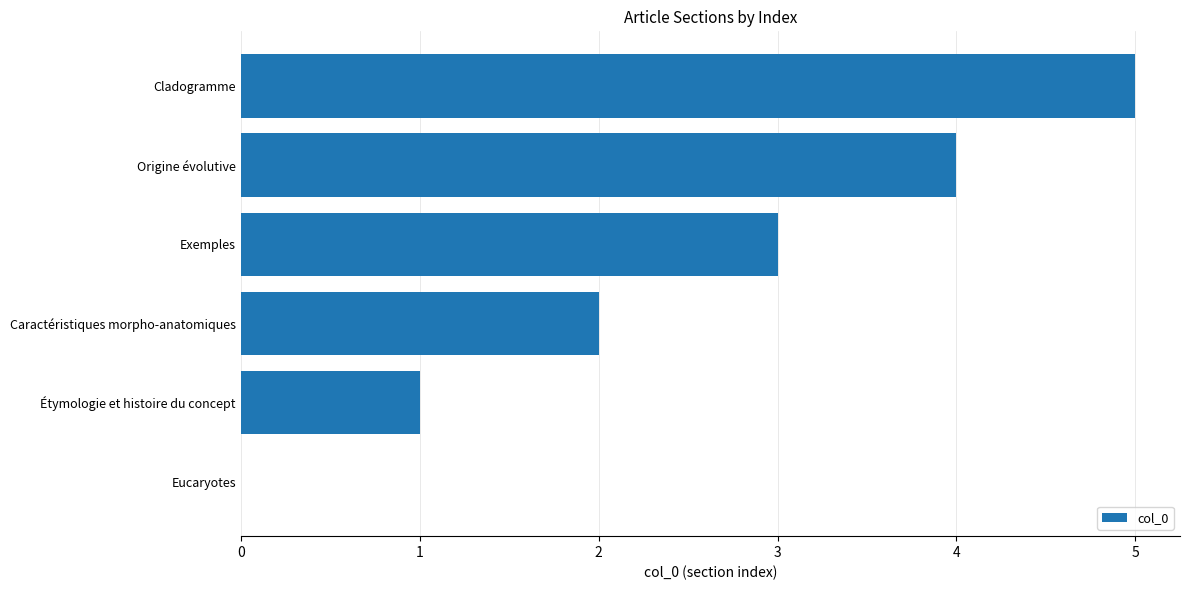

Read the value at Origine évolutive.

4